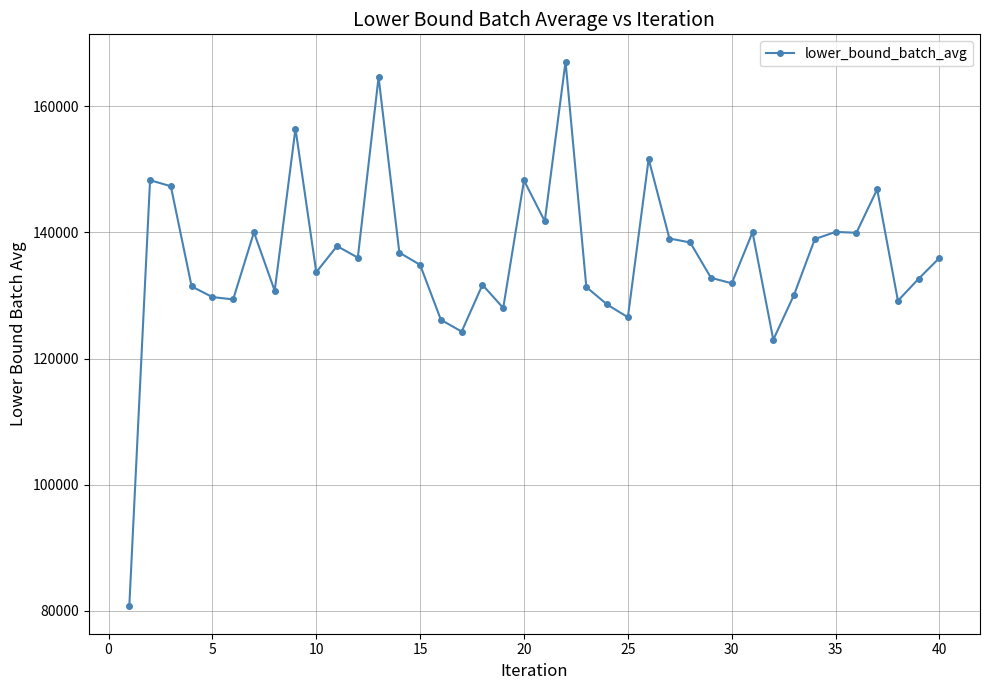

What is the greatest value displayed?

167095.1